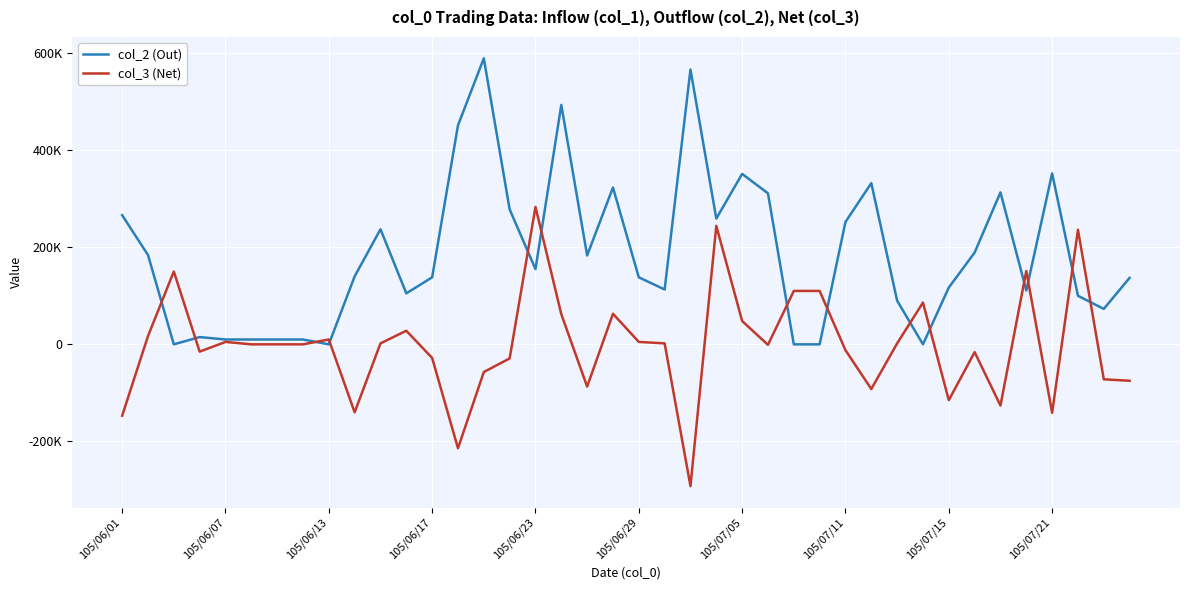

List the series in order of their peak value, highest first.

col_2 (Out), col_3 (Net)